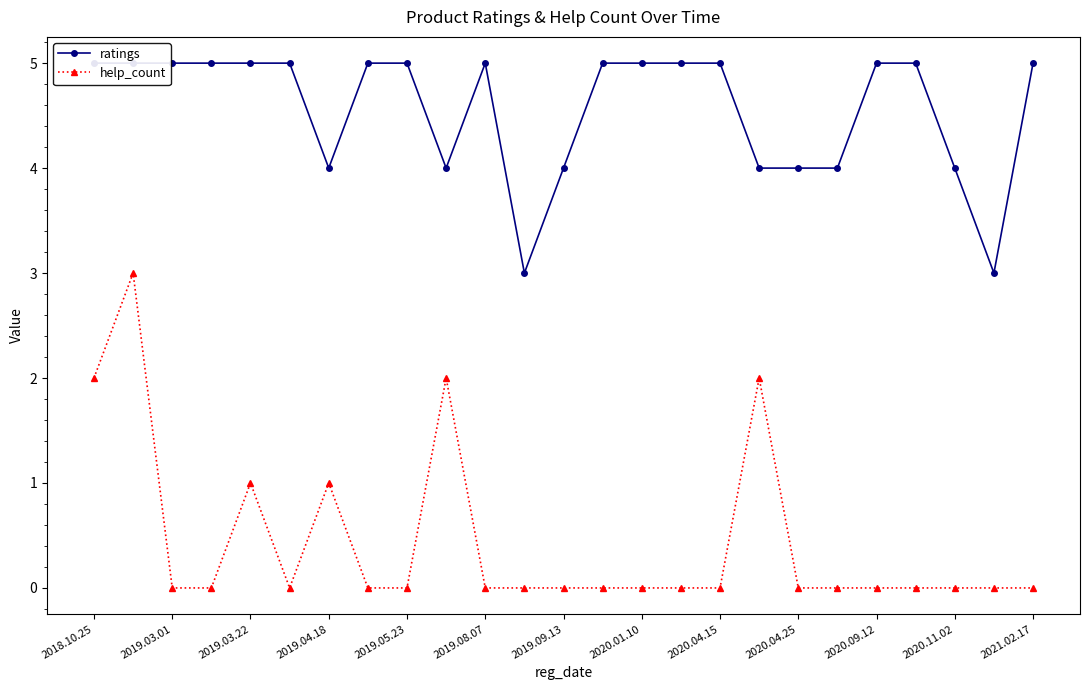

Is it true that help_count equals 1 at 2019.04.18?

True